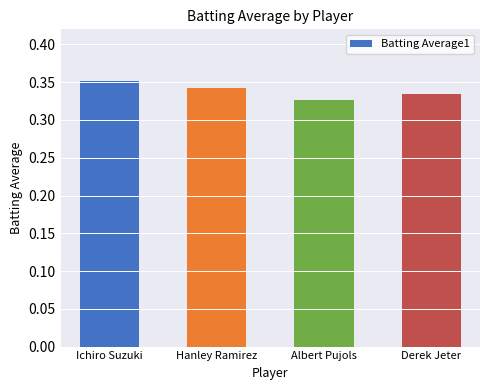

What is the label of the 2nd bar from the right?

Albert Pujols